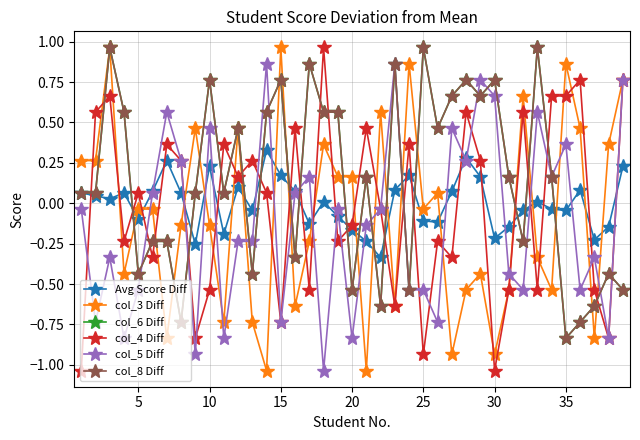

Is this an area chart (filled region under the line)?

No